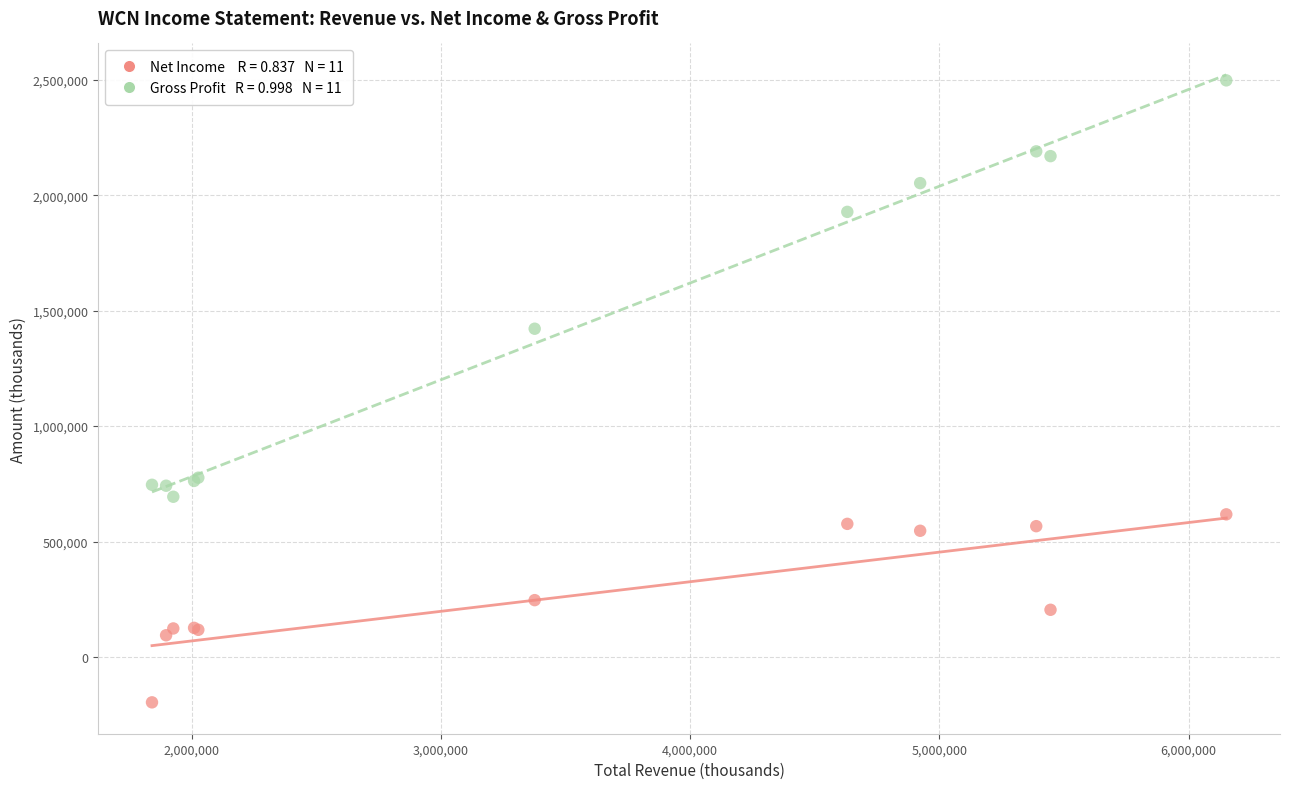

Across all series, what Y value is closest to 1150600?

1421800